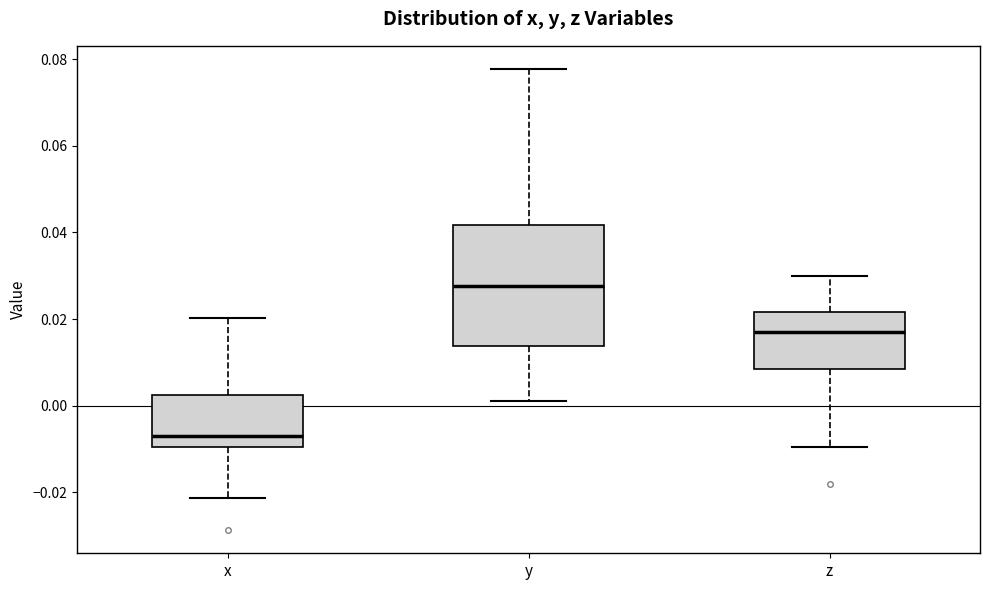

Comparing the boxes themselves (not the whiskers), which one is the tallest?

y